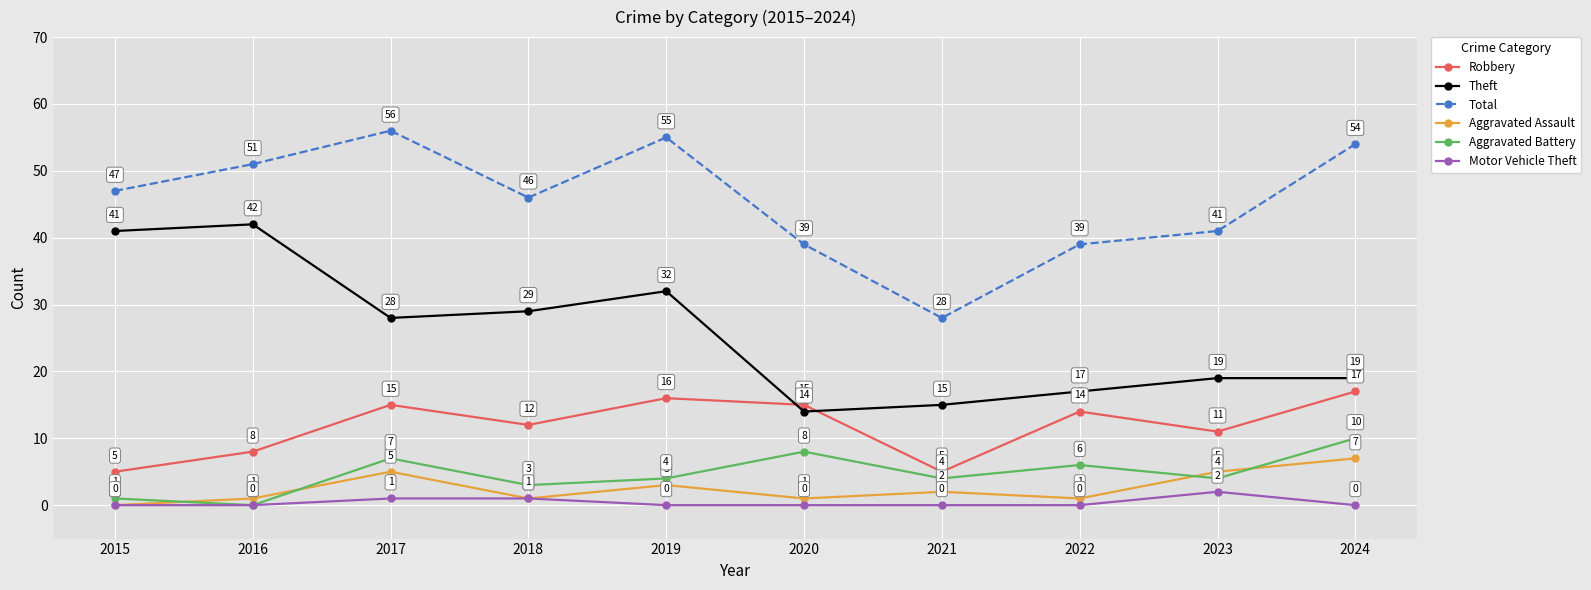

How many data points in Aggravated Assault are less than 2?

5